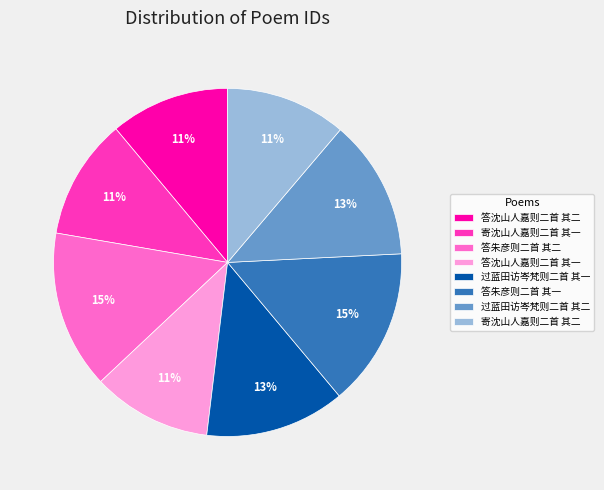

Is it true that 答沈山人嘉则二首 其一 is 1% of the pie?

False